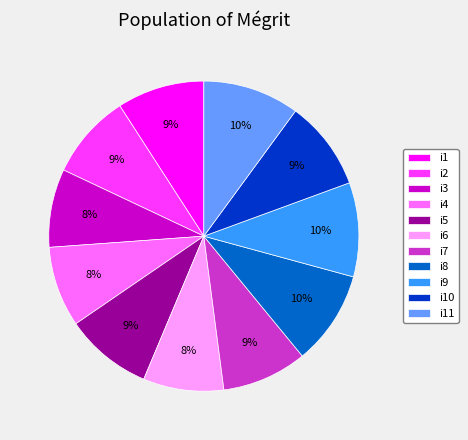

What percentage is the i1 slice, to the nearest percent?

9%